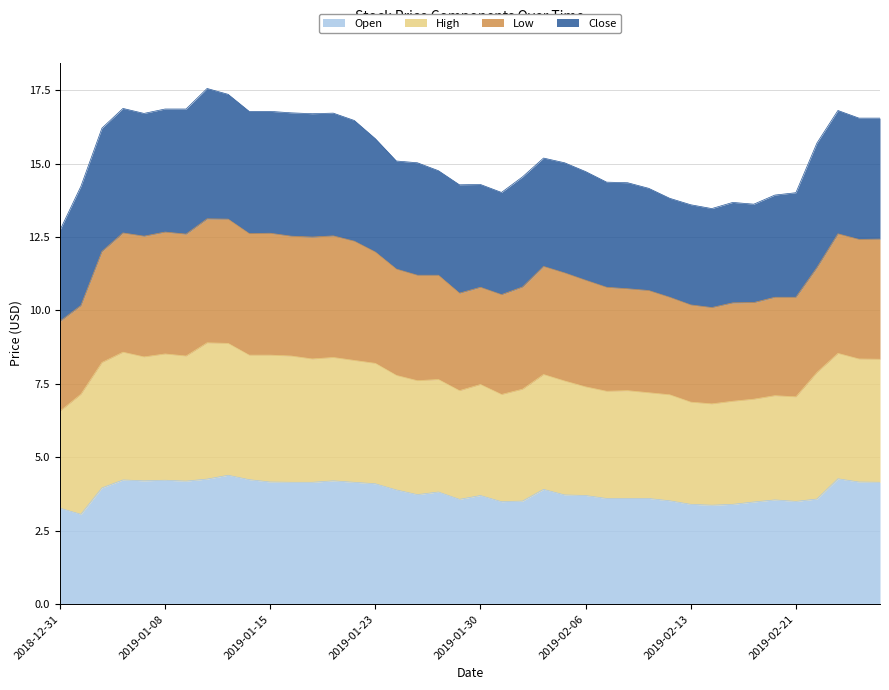

Does the chart have visible grid lines?

Yes